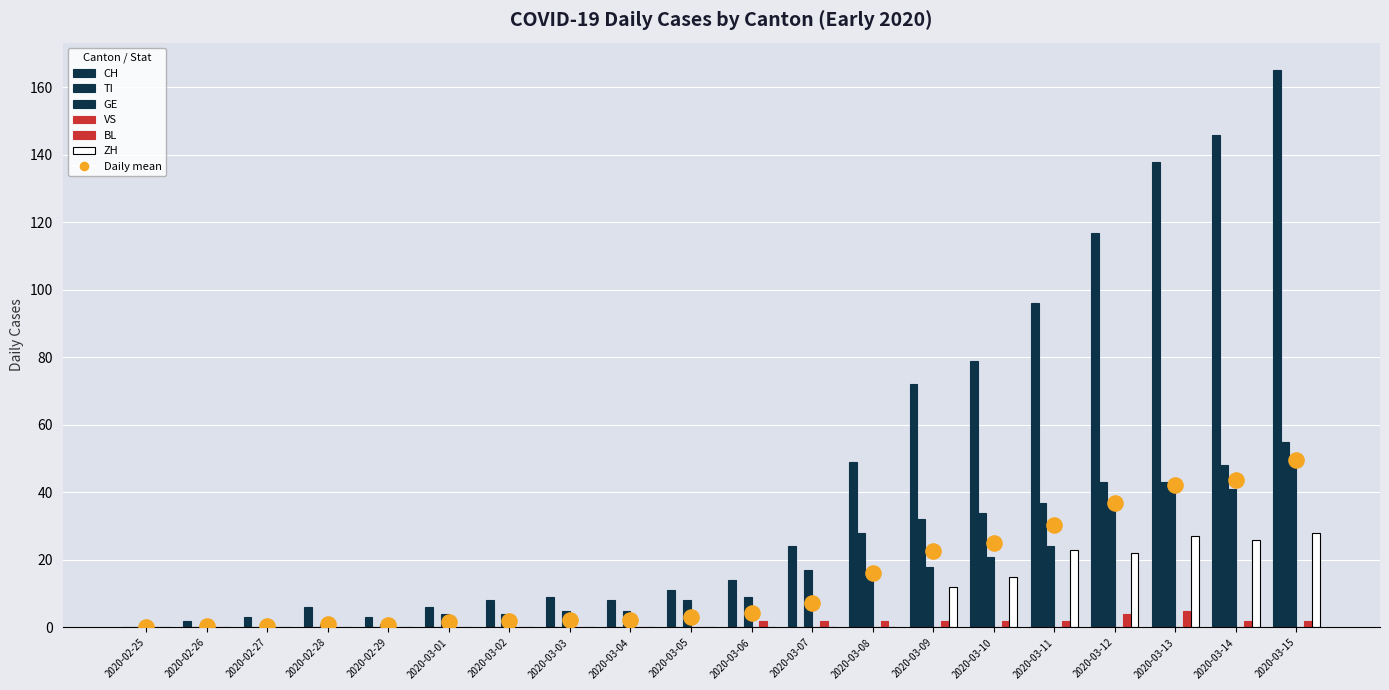

At how many categories does at least one series exceed 37?

8